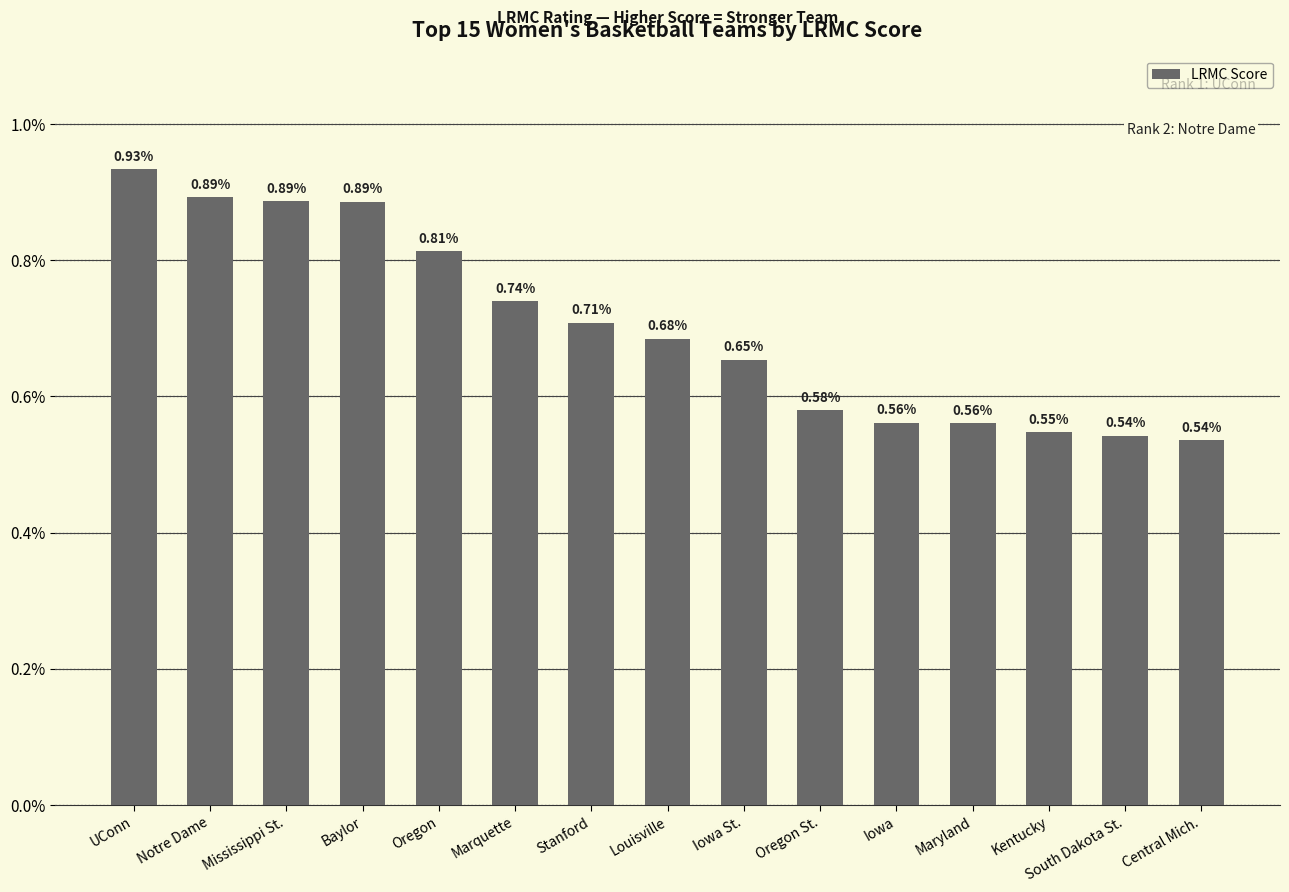

Does the chart contain any negative values?

No